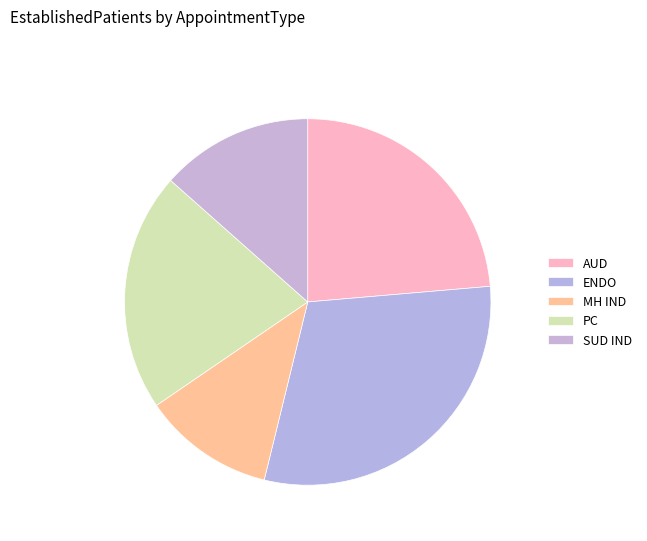

Rank the categories by value from highest to lowest.

ENDOCRINOLOGY, AUDIOLOGY, PRIMARY CARE, SUBSTANCE USE DISORDER INDIVIDUAL, MENTAL HEALTH INDIVIDUAL